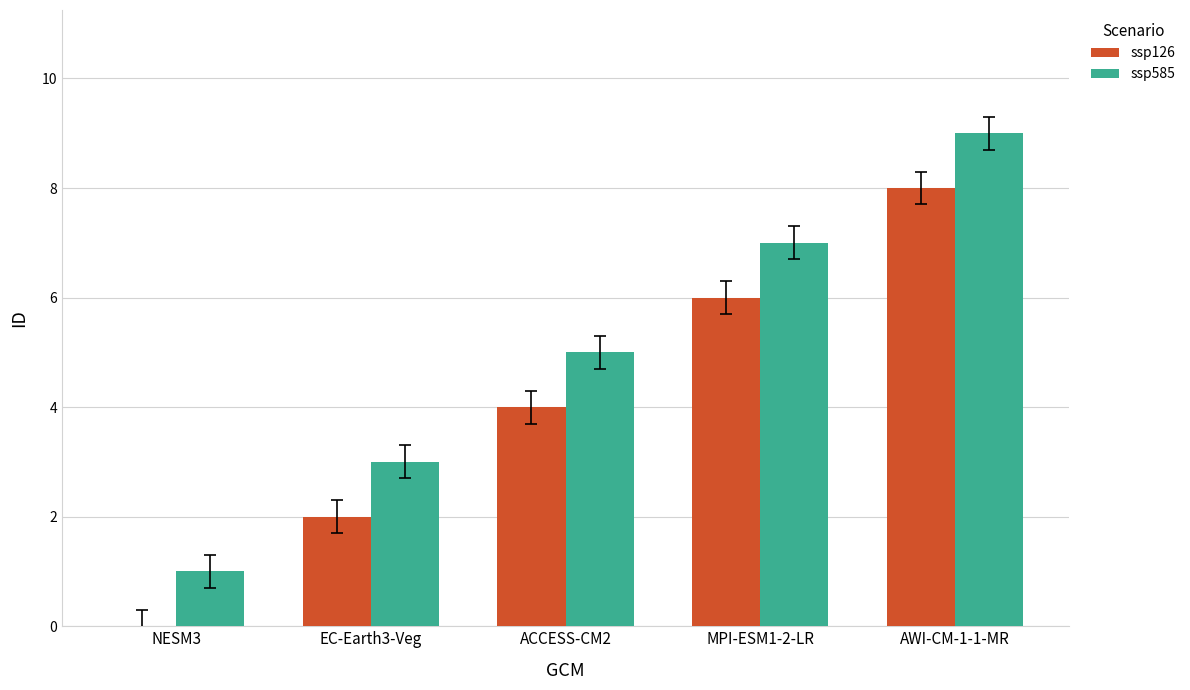

How many values in ssp126 are above zero?

4